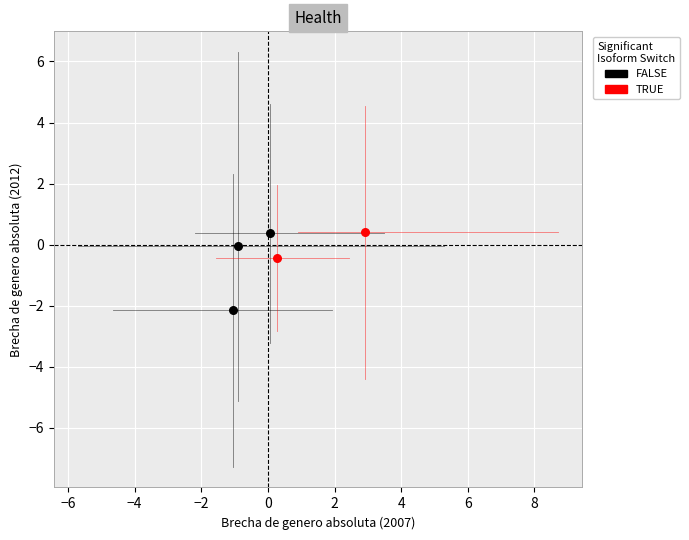

What are all the series names shown in the legend?

FALSE, TRUE